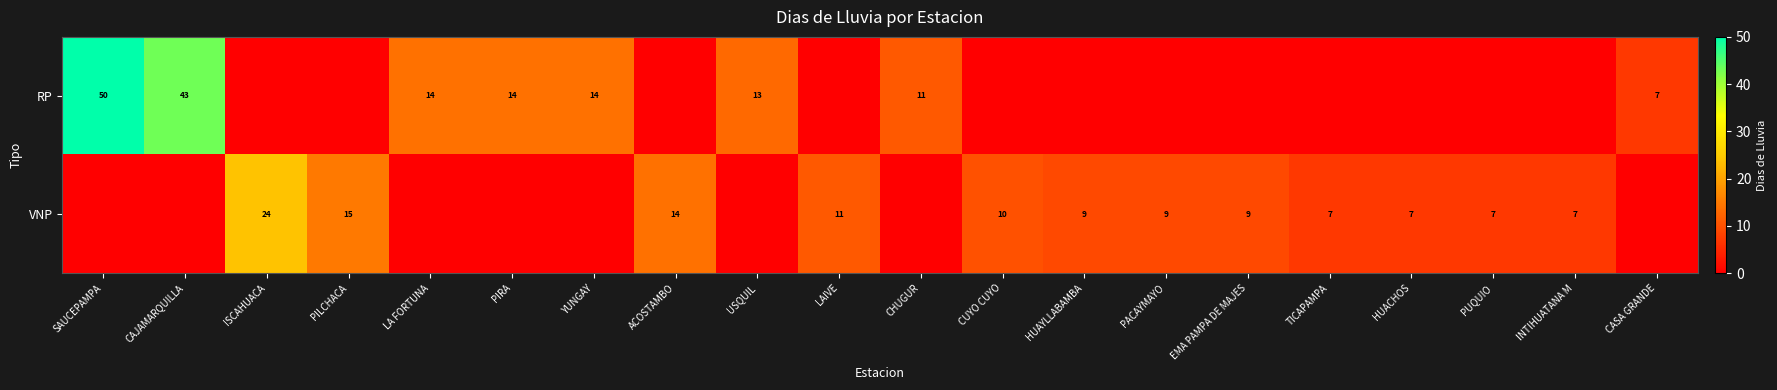

Which series has the widest spread of values?

row_0